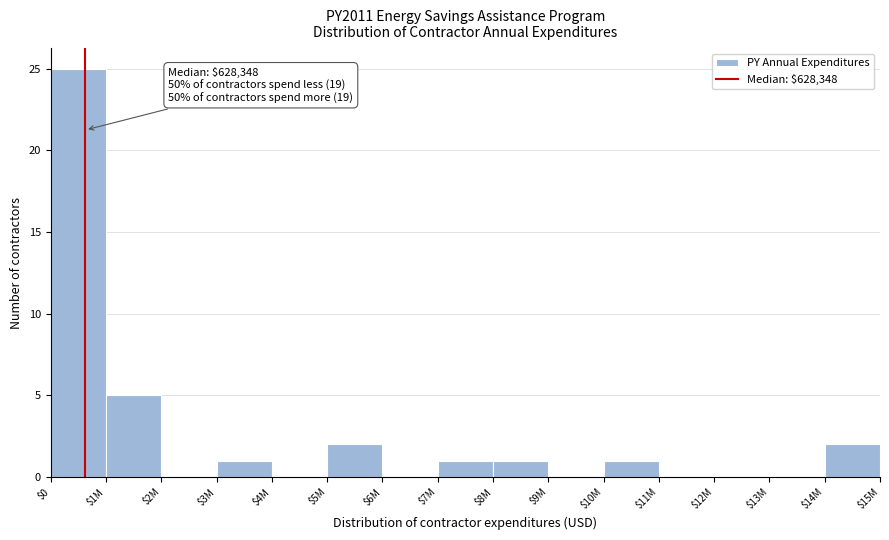

Is it true that the value at $9M is 0?

True